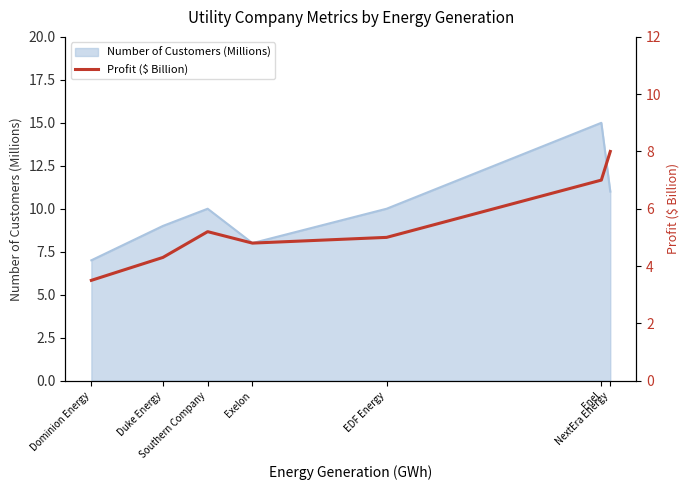

Which label corresponds to the largest value in the chart?

NextEra Energy